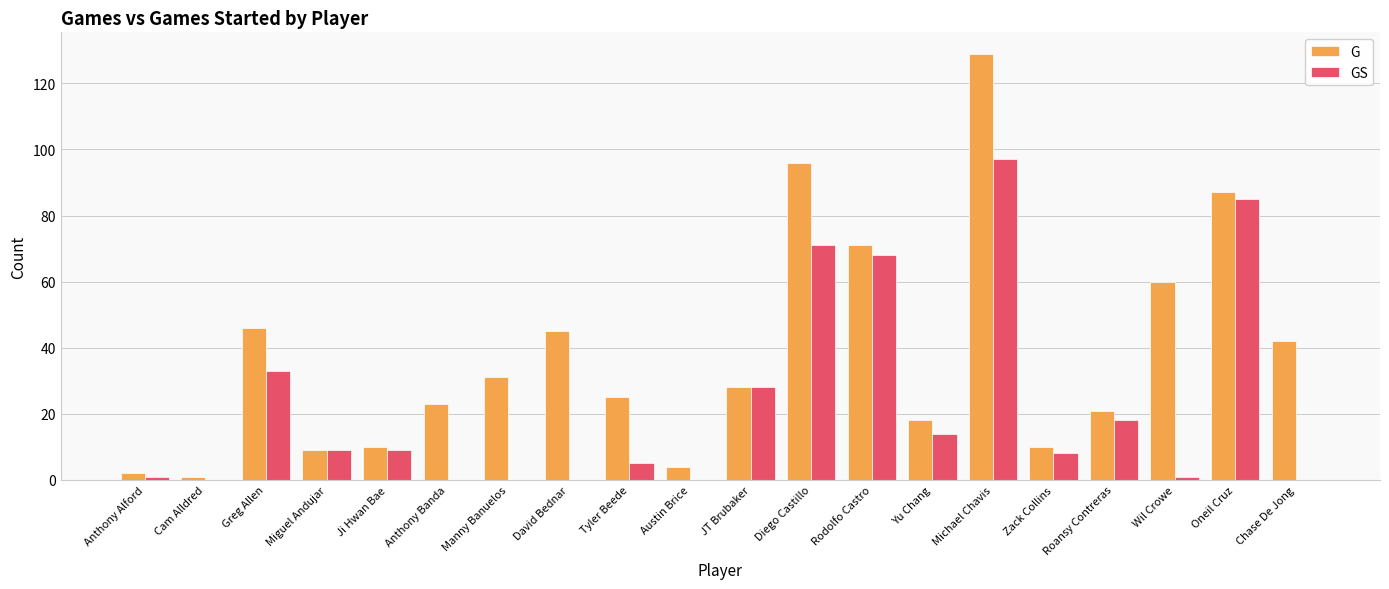

What is the sum of all G values?

758